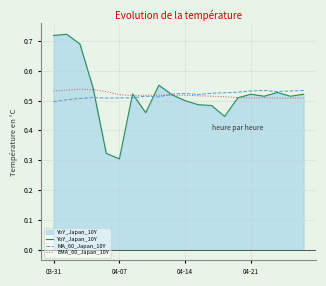

What is the minimum value for YoY_Japan_10Y?

0.3